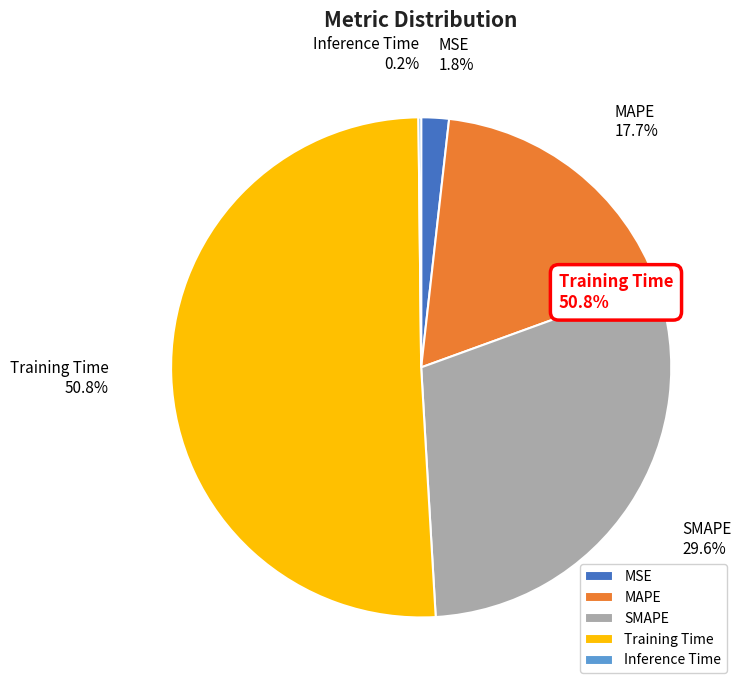

Combined, what portion of the pie is MSE and MAPE?

19.5%